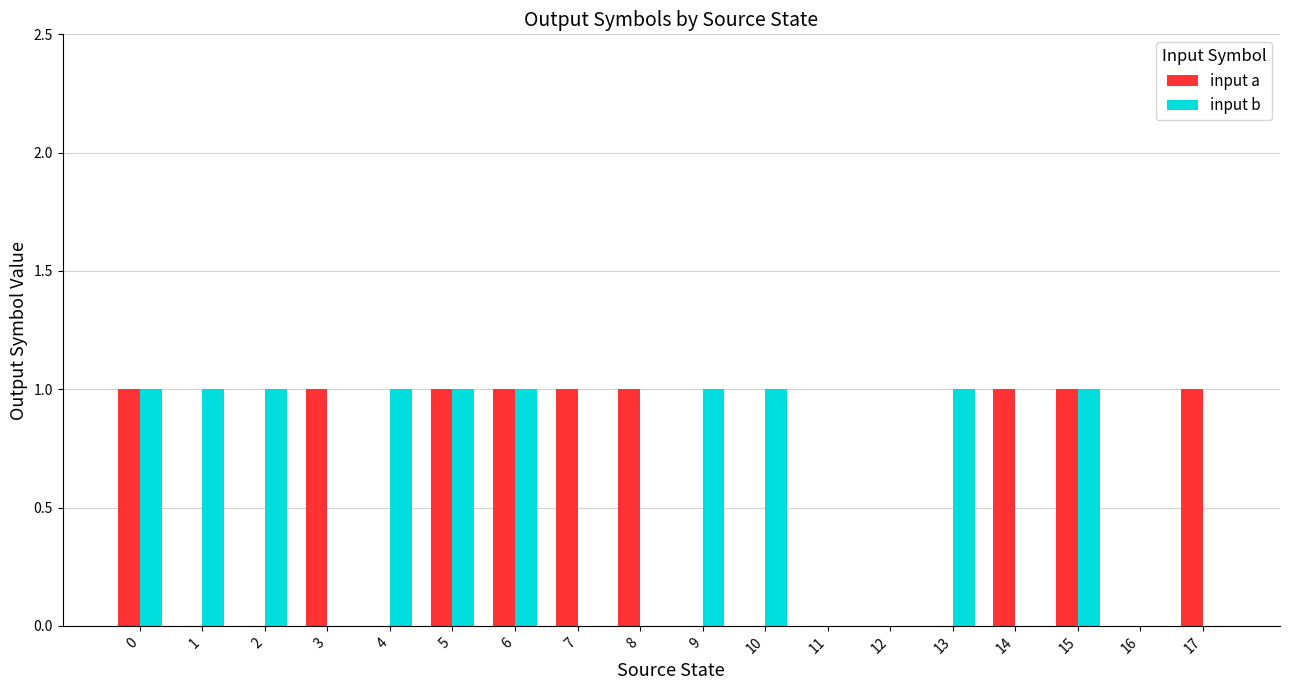

How many groups of bars are there?

18